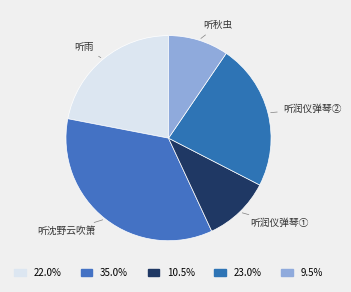

Rank the categories by value from lowest to highest.

凤凰台上忆吹箫·听秋虫, 凤凰台上忆吹箫·听润仪弹琴, 凤凰台上忆吹箫 听雨, 凤凰台上忆吹箫 听润仪弹琴, 凤凰台上忆吹箫 听沈野云吹箫醉后有赋